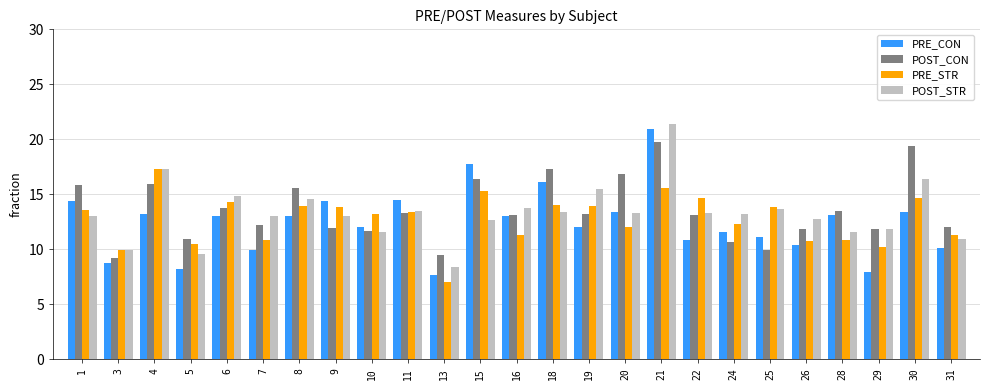

Which series has the largest total across all categories?

POST_CON